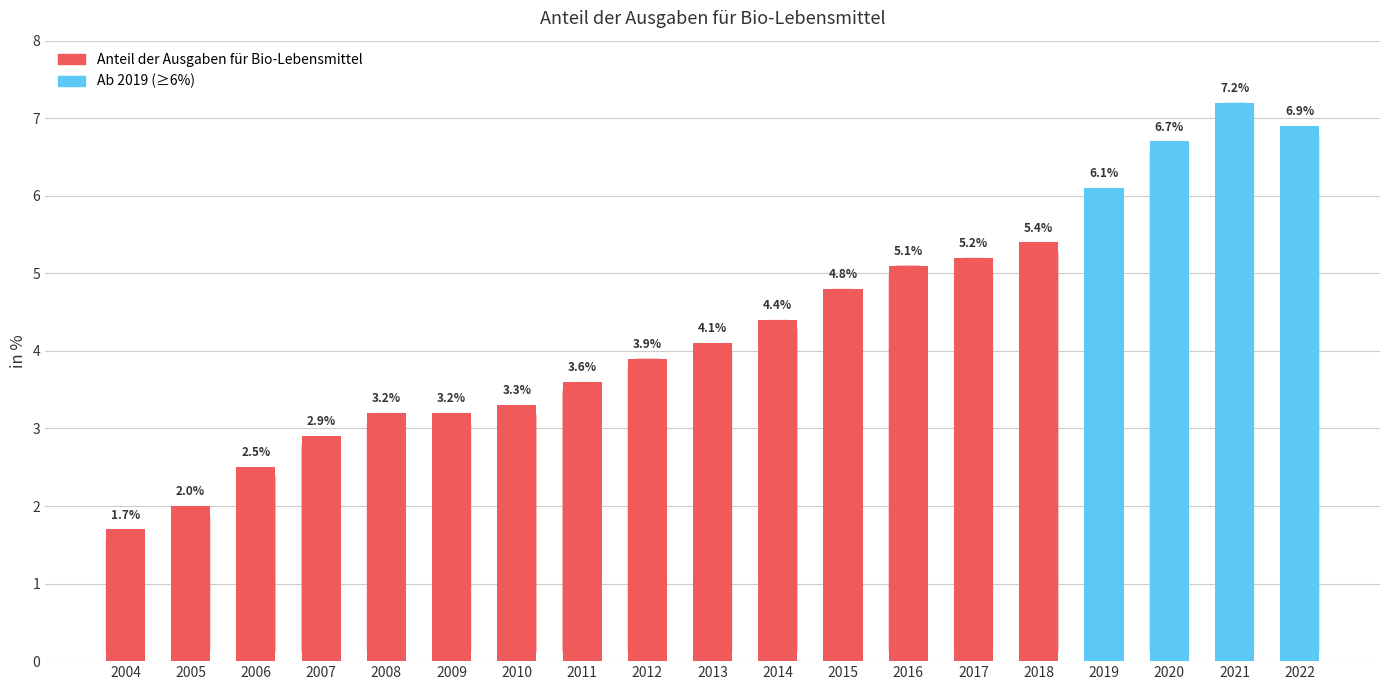

Reading left to right, transcribe all the data shown in this chart.

2004=1.7	2005=2.0	2006=2.5	2007=2.9	2008=3.2	2009=3.2	2010=3.3	2011=3.6	2012=3.9	2013=4.1	2014=4.4	2015=4.8	2016=5.1	2017=5.2	2018=5.4	2019=6.1	2020=6.7	2021=7.2	2022=6.9